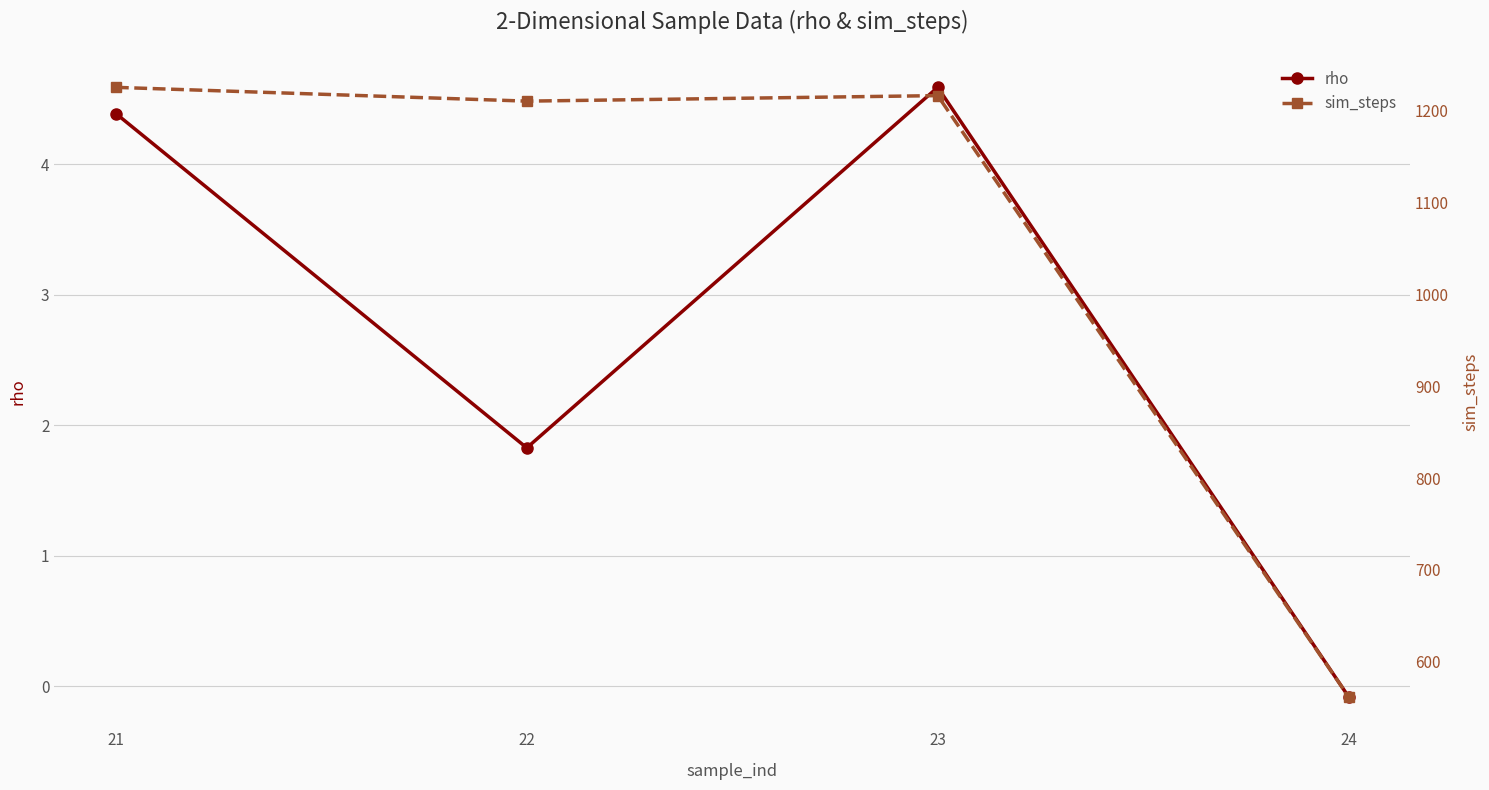

What is the greatest value displayed?

1225.0